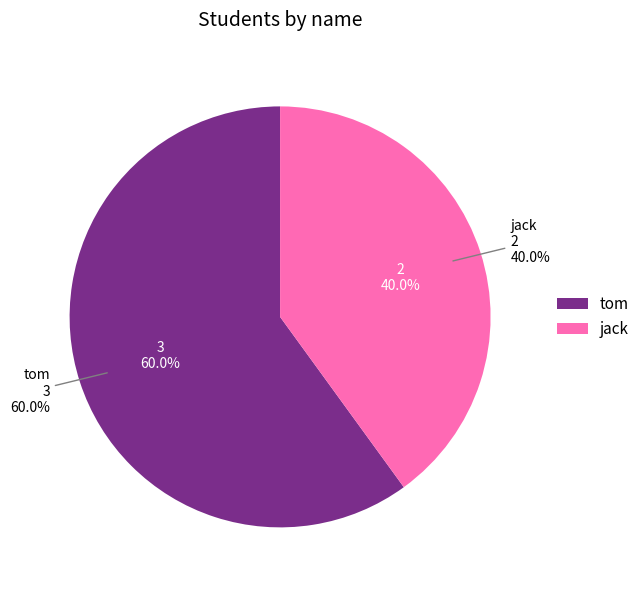

What portion of the pie excludes tom?

40.0%